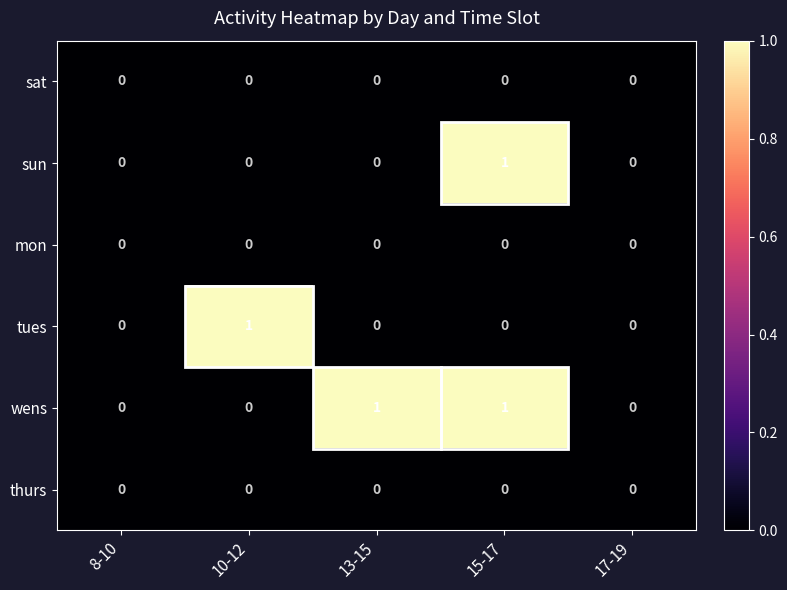

Which series changed the most between 13-15 and 17-19?

wens